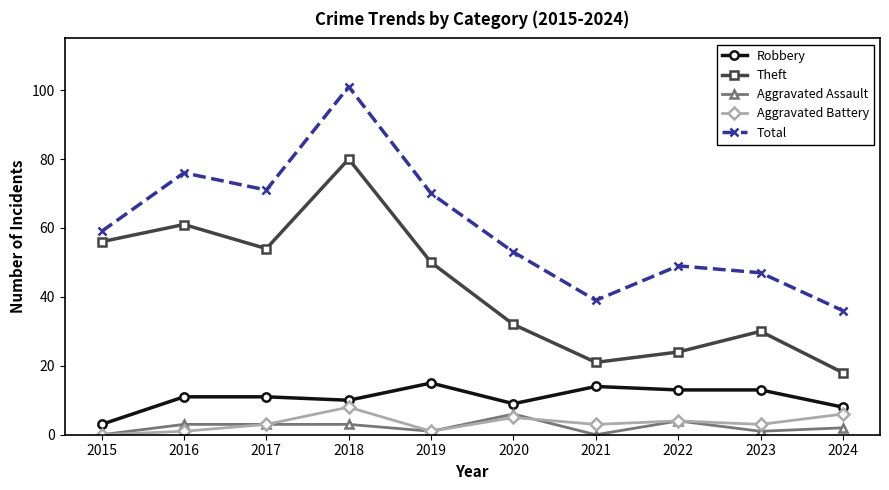

At 2021, list the series in order from largest to smallest.

Total, Theft, Robbery, Aggravated Battery, Aggravated Assault